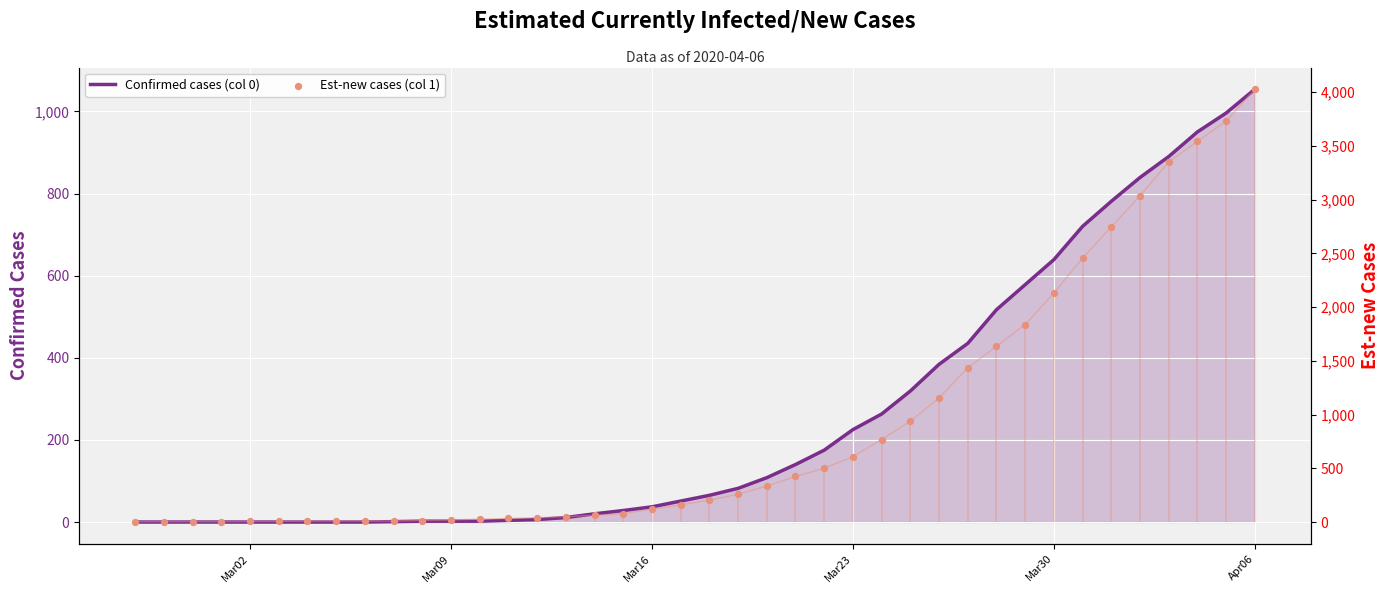

At which category is the sum across all series the highest?

Apr06